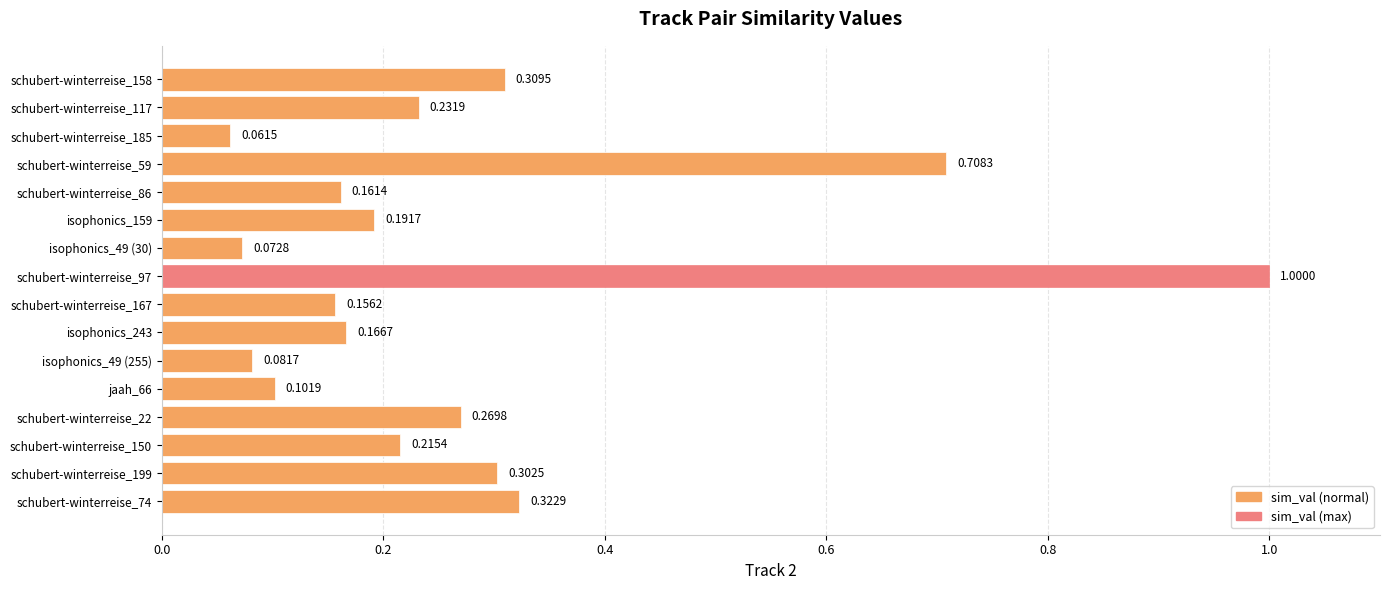

How many data points does each series have?

16